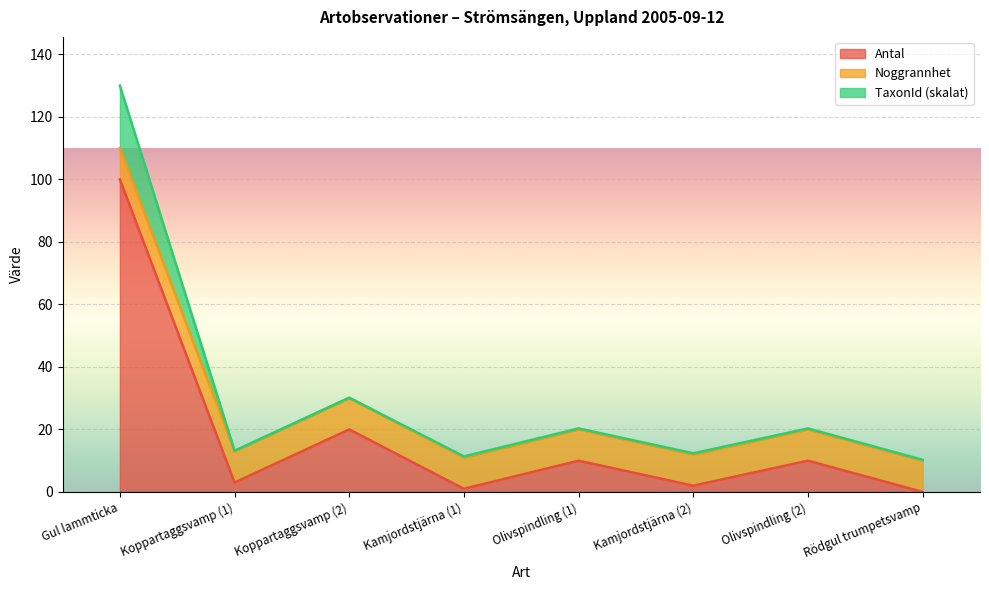

List the labels in order of TaxonId value, smallest first.

Rödgul trumpetsvamp, Kamjordstjärna (1), Kamjordstjärna (2), Koppartaggsvamp (1), Olivspindling (1), Olivspindling (2), Koppartaggsvamp (2), Gul lammticka